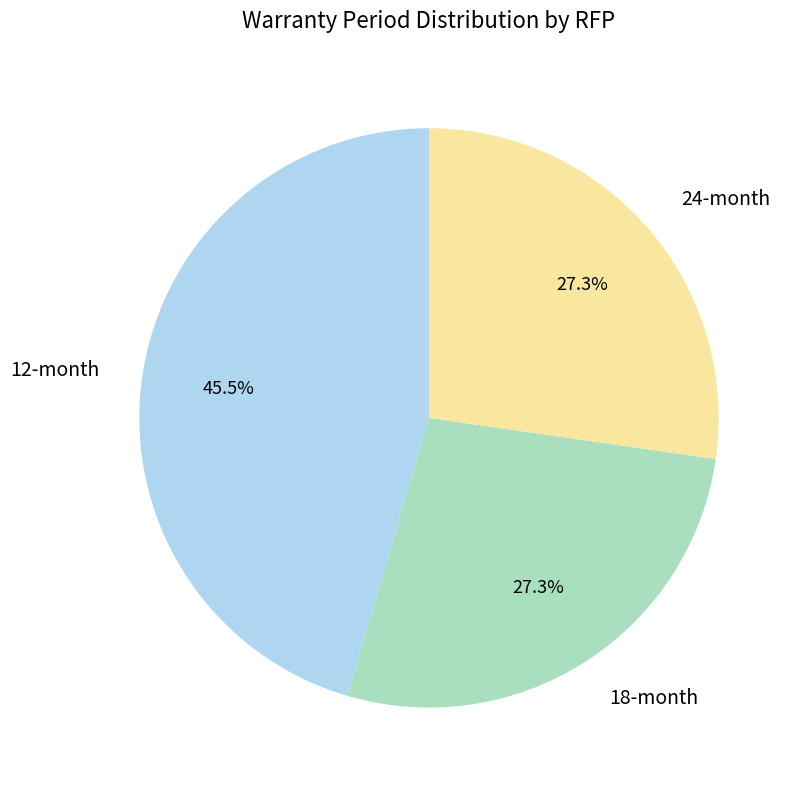

Is there a majority slice in this chart?

No